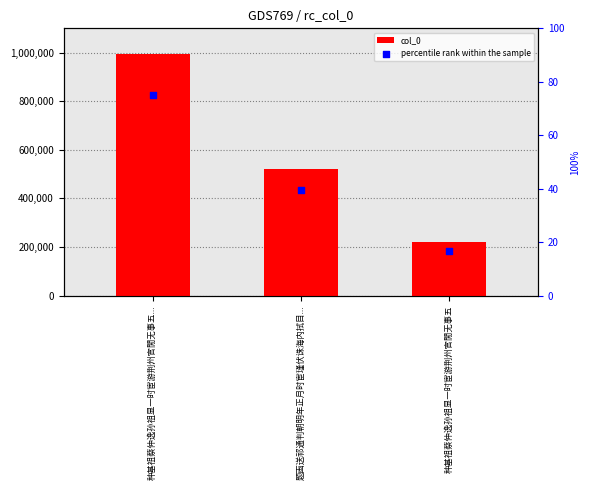

Is the value of percentile rank within the sample at 种基祖蔡仲逸孙祖显一时宦游荆州官閒无事五 greater than the value of col_0 at 种基祖蔡仲逸孙祖显一时宦游荆州官閒无事五?

No